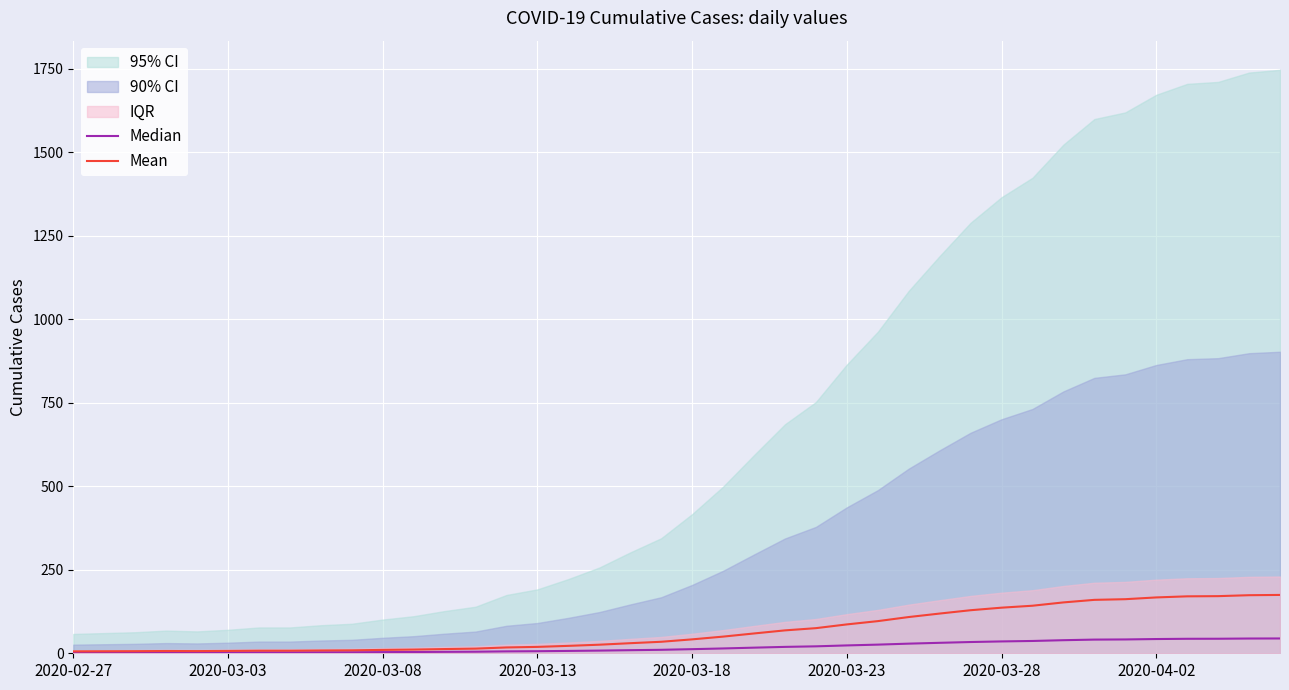

True or false: Median has a value of 4.1 at 2020-03-08.

False